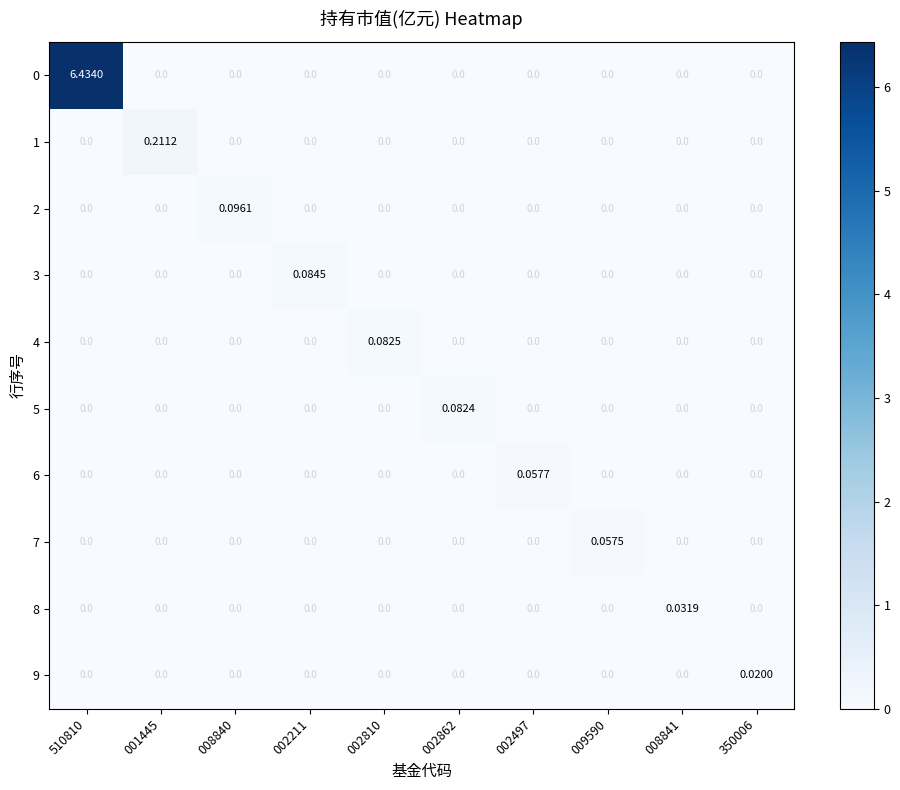

At which category does the chart reach its peak across all series?

510810